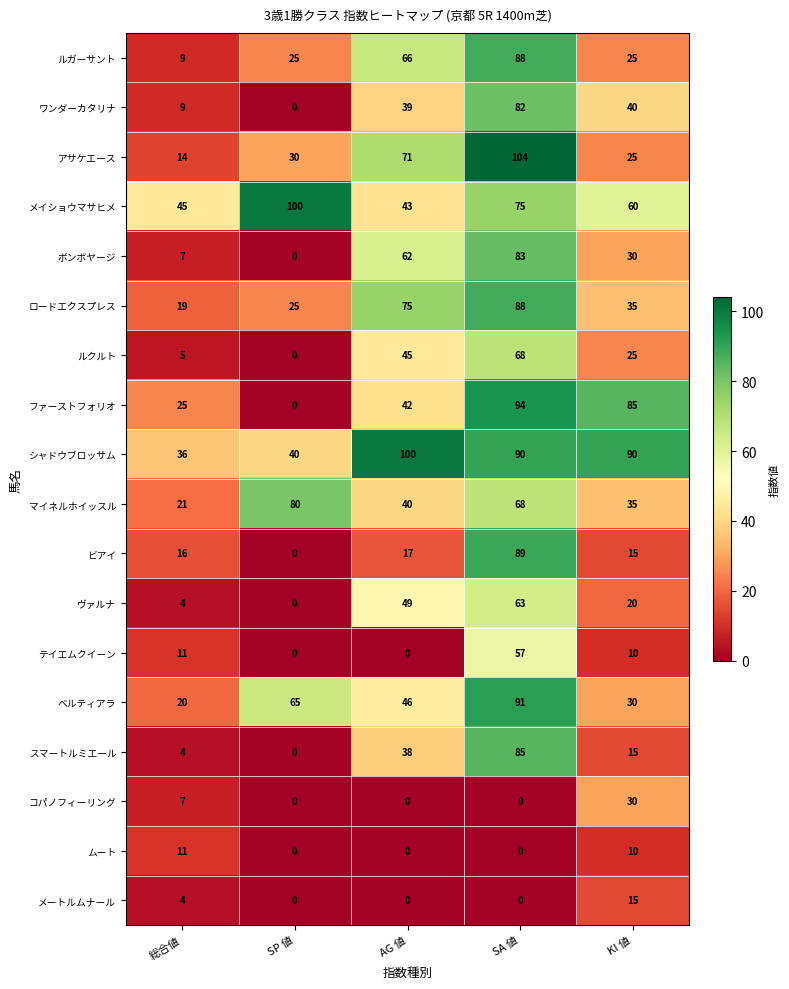

Rank the categories by メイショウマサヒメ value from lowest to highest.

AG 値, 総合値, KI 値, SA 値, SP 値